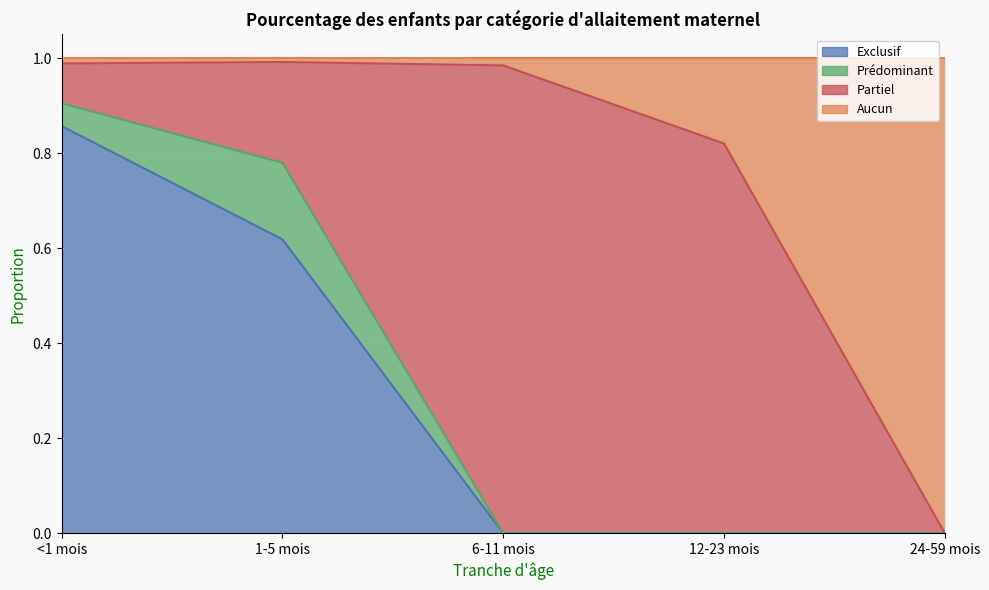

What position from the left is 1-5 mois?

2